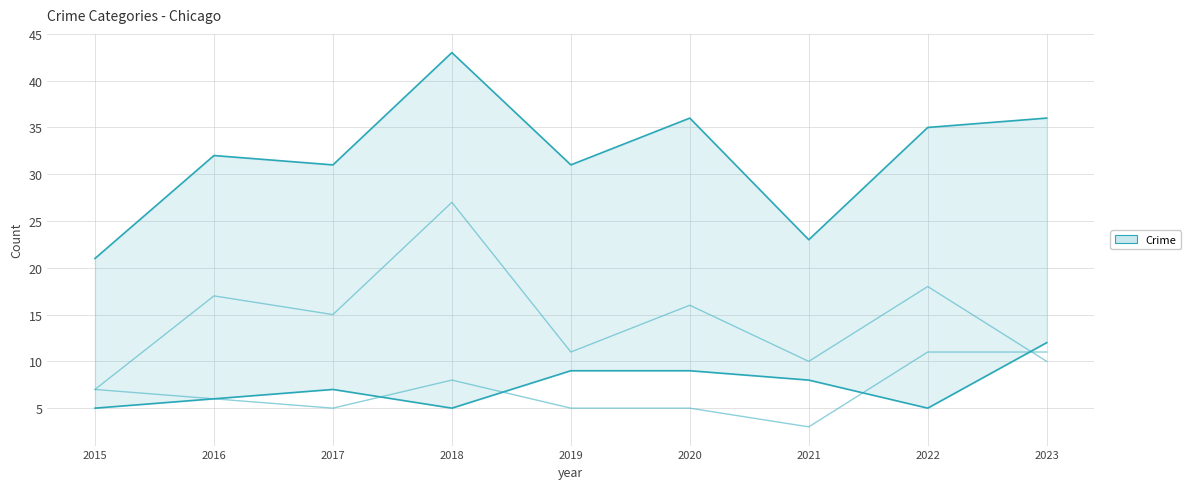

What is the difference between the highest and lowest values at 2016?

26